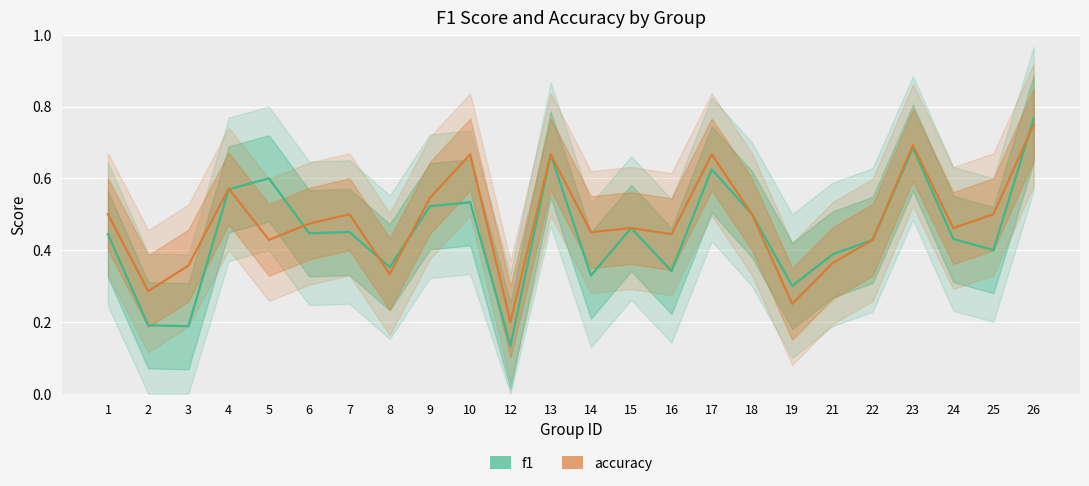

True or false: accuracy has more than 1 points higher than both neighbors.

True